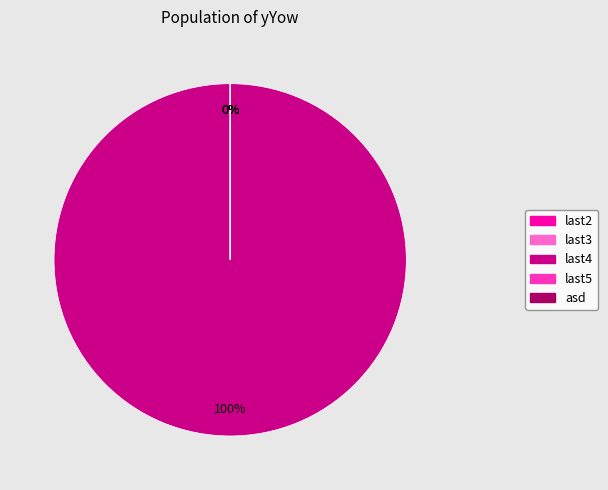

The last2 slice represents 10% of the pie. True or false?

False